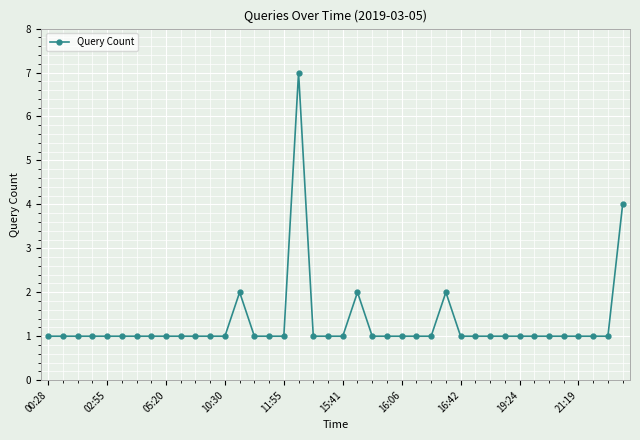

What is the difference between the maximum and minimum values?

6